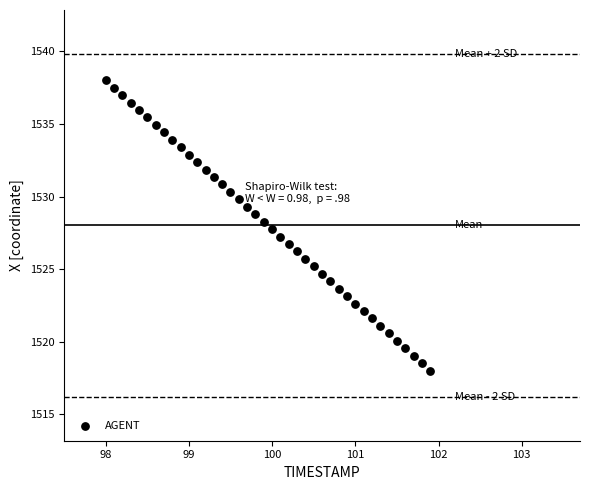

What is the range of X values (max minus min)?

3.9